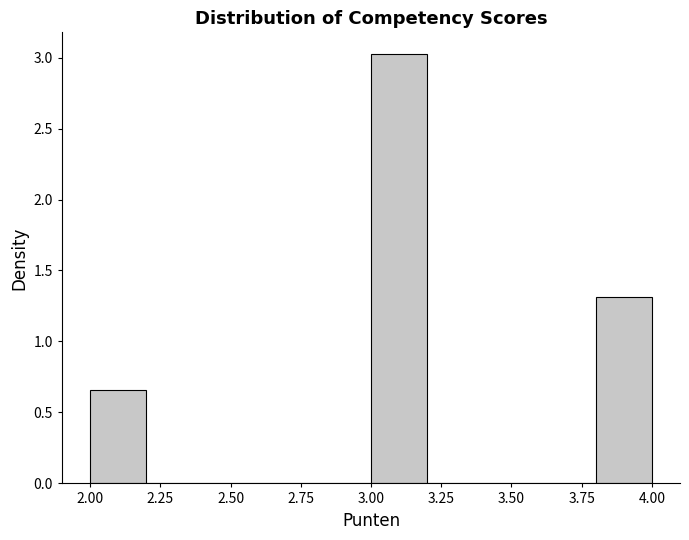

What is the height of the bar covering 3.0 to 3.2 on the x-axis? The values are not printed on the chart, so give them approximately, as read against the axis.

3.05